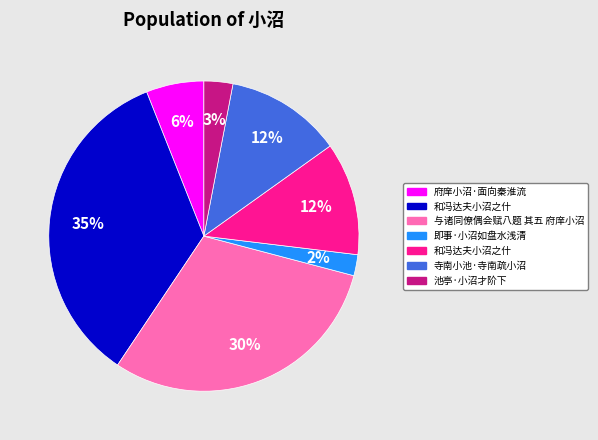

To the nearest percent, what is the average slice percentage?

14%